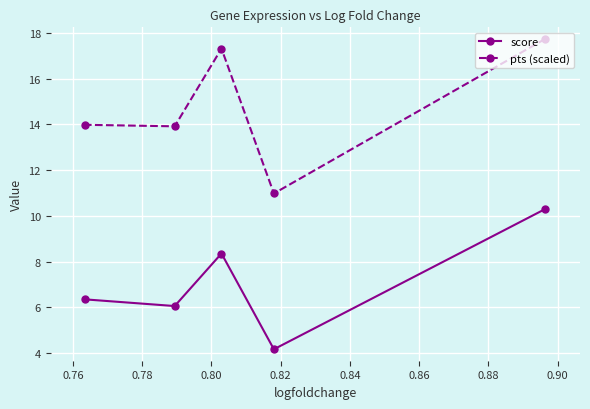

Which series has the widest spread of values?

pts (scaled)